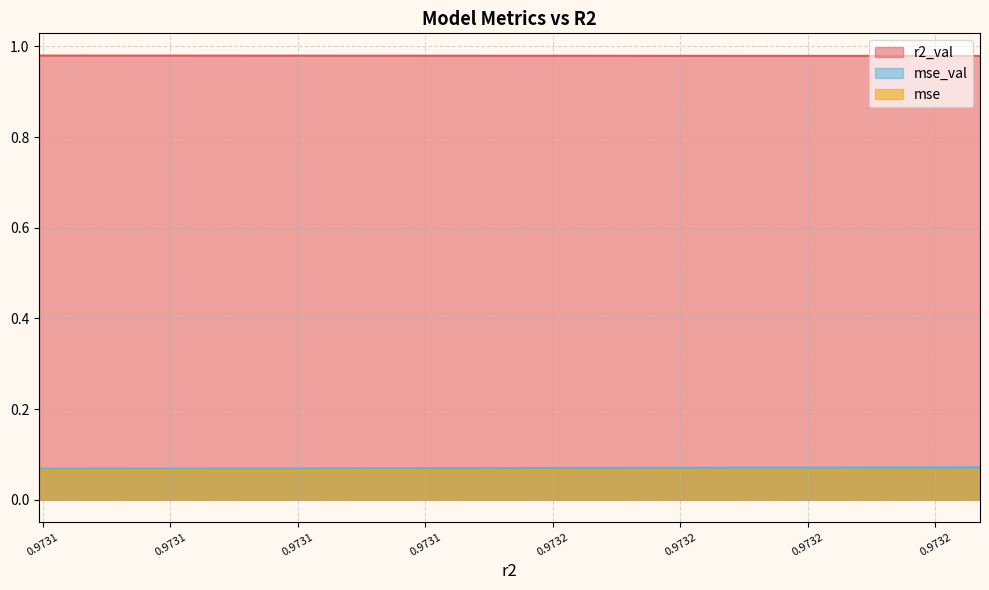

Which series has the largest total across all categories?

r2_val